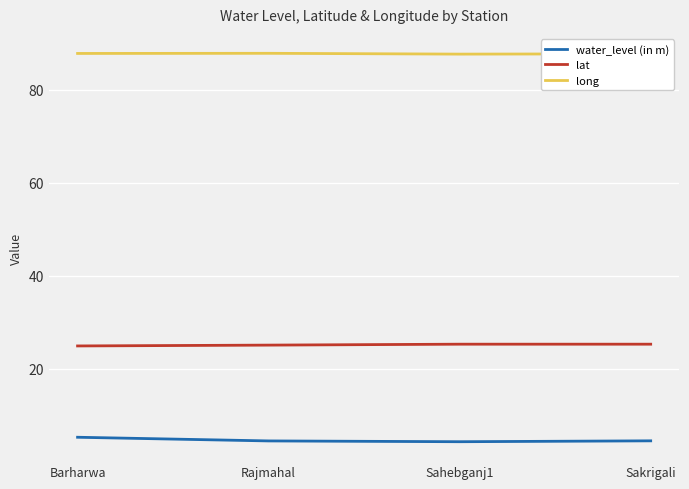

How many series are shown in this chart?

3